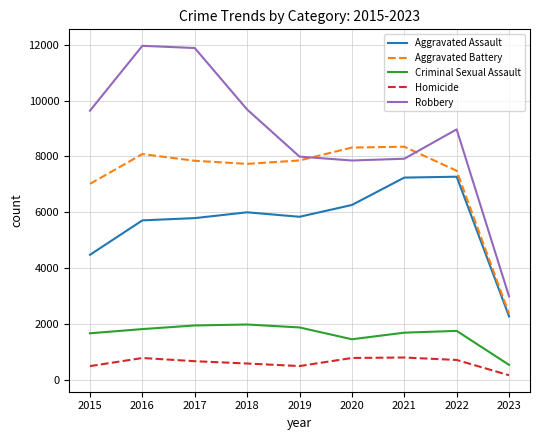

Between 2017 and 2019, which series saw the biggest shift?

Robbery